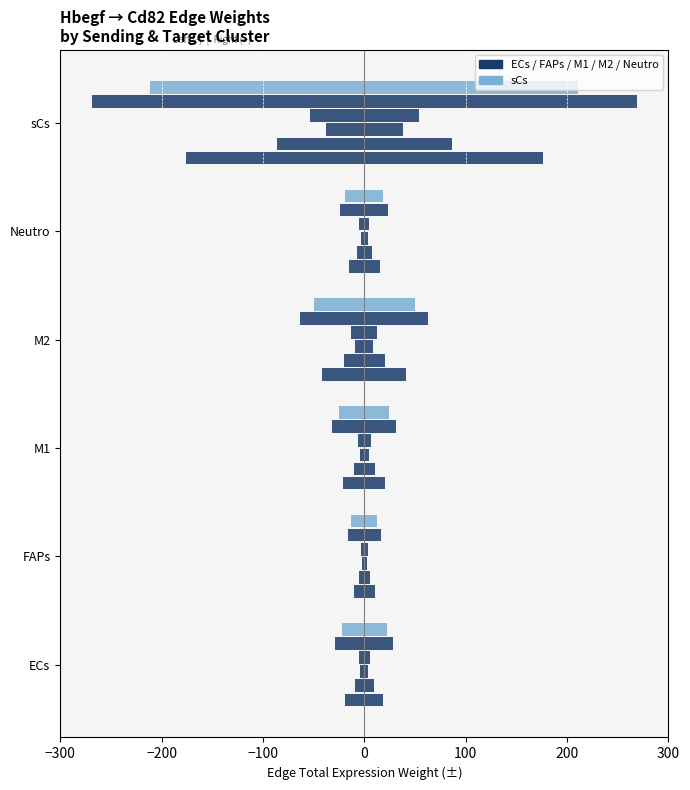

What is the greatest value displayed?

268.6